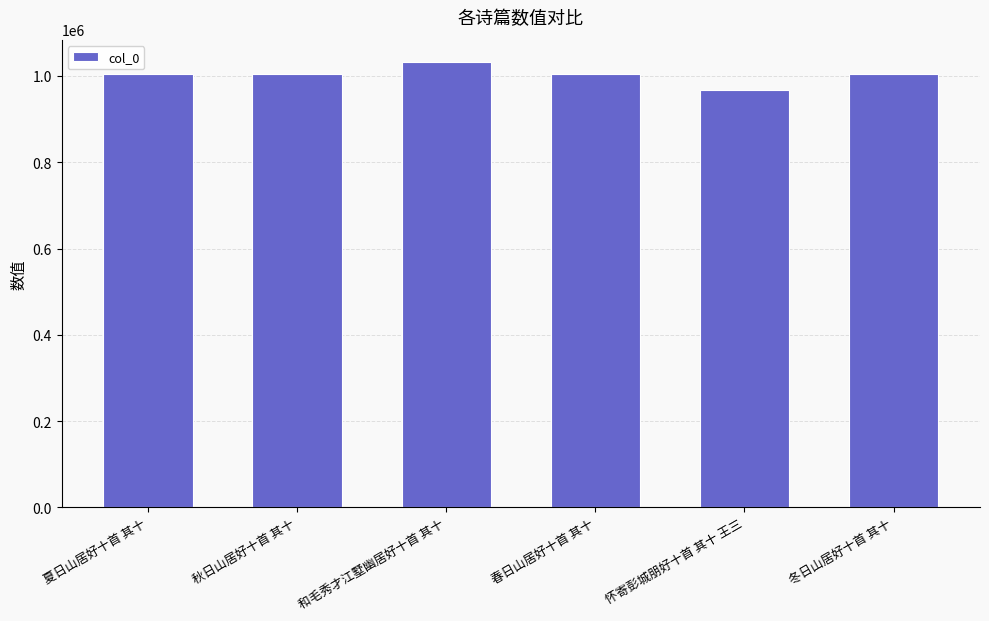

What value does the data have at 秋日山居好十首 其十, to the nearest 100?

1005600